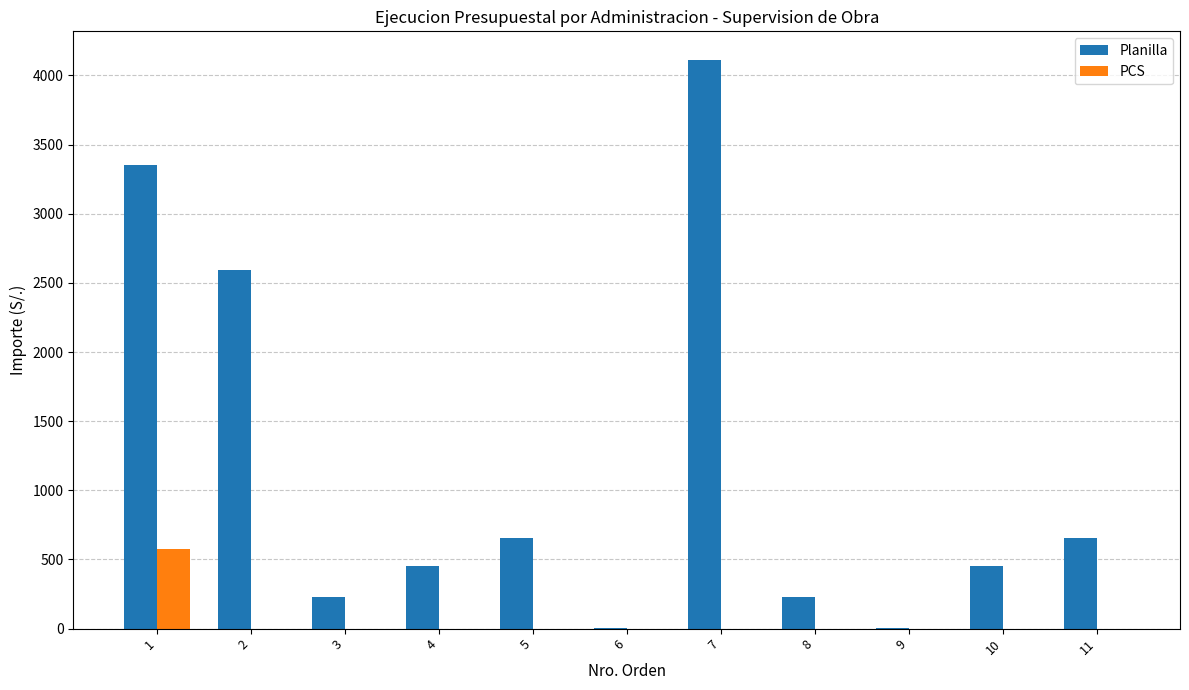

Reading left to right, transcribe all the data shown in this chart.

Planilla: 1=3350.5	2=2596.3	3=229.0	4=450.0	5=652.5	6=5.0	7=4113.5	8=229.0	9=5.0	10=450.0	11=652.5
PCS: 1=572.9	2=0.0	3=0.0	4=0.0	5=0.0	6=0.0	7=0.0	8=0.0	9=0.0	10=0.0	11=0.0